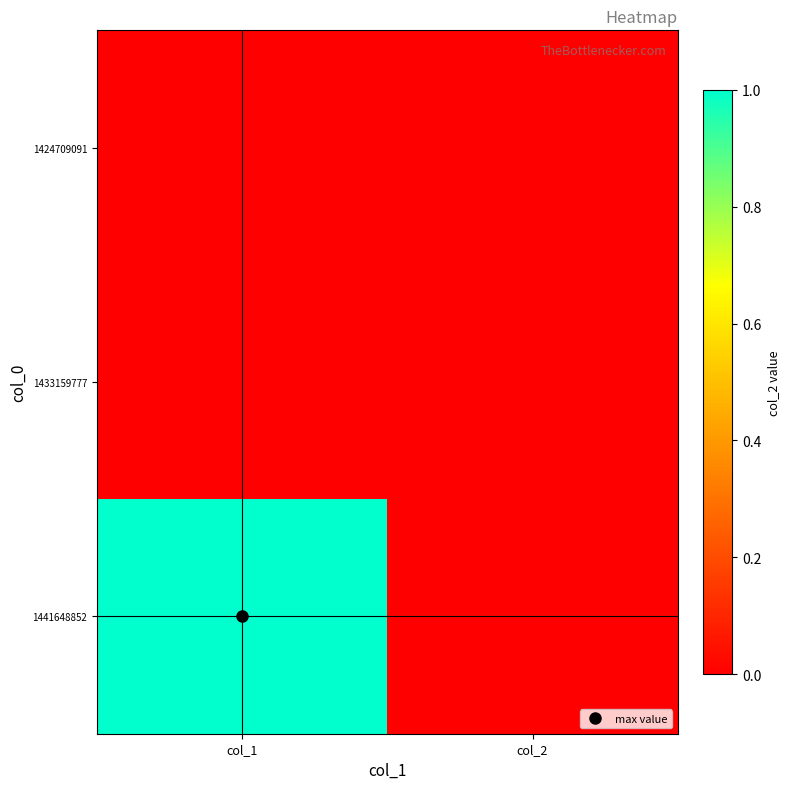

Reading left to right, list all the values displayed in this chart.

1424709091: col_1=0	col_2=0
1433159777: col_1=0	col_2=0
1441648852: col_1=1	col_2=0